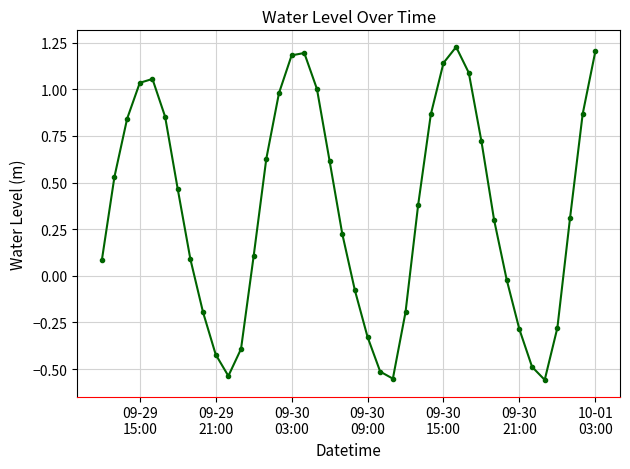

How many points are higher than both their immediate neighbors (excluding endpoints)?

3